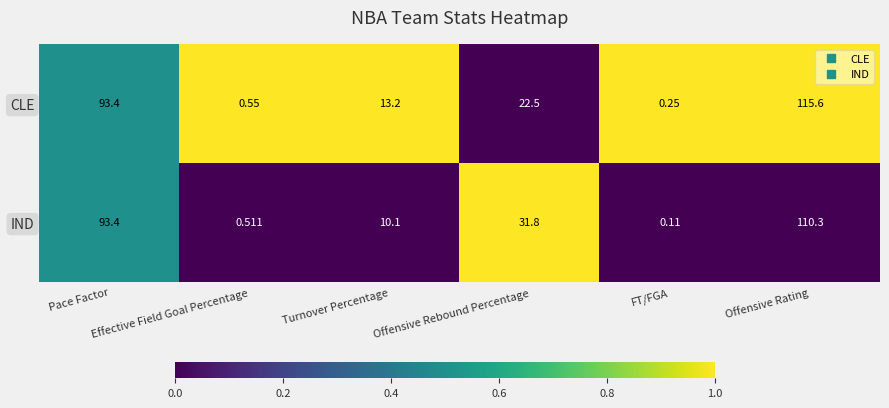

Which series has the widest spread of values?

CLE